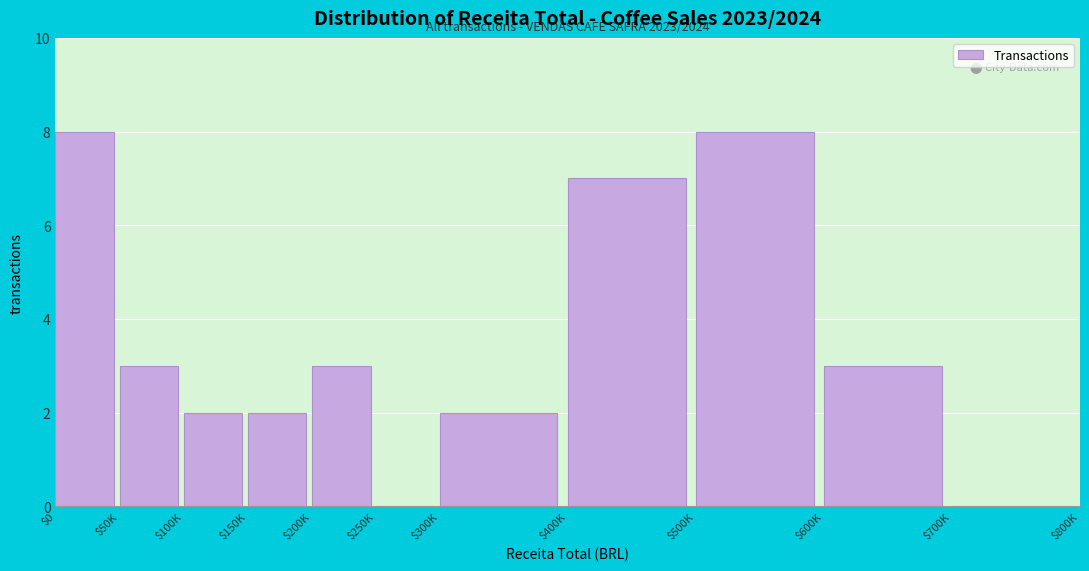

True or false: the data shows 1 at $150K.

False